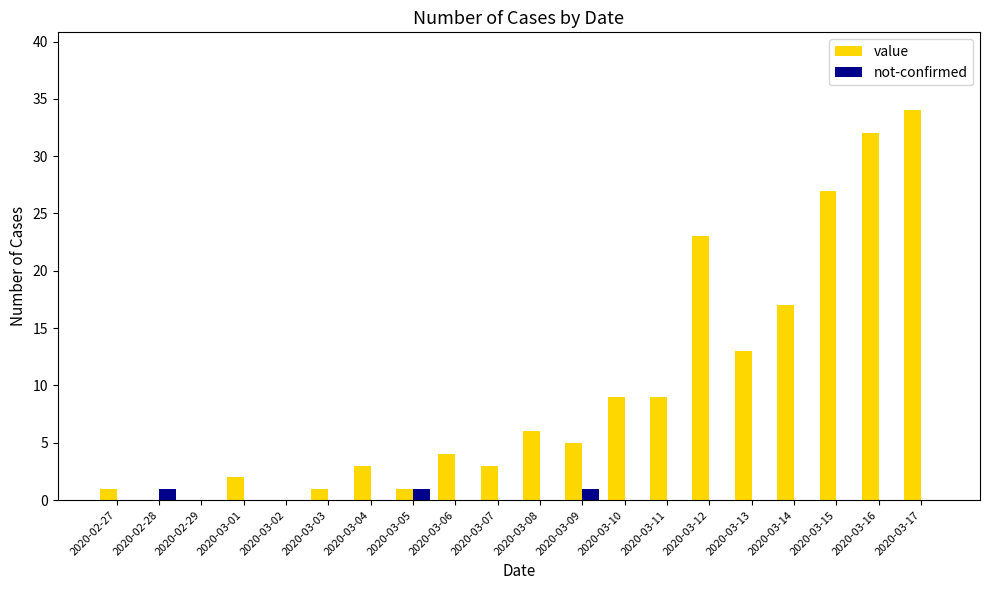

The value series shows 1 at 2020-02-27. True or false?

True